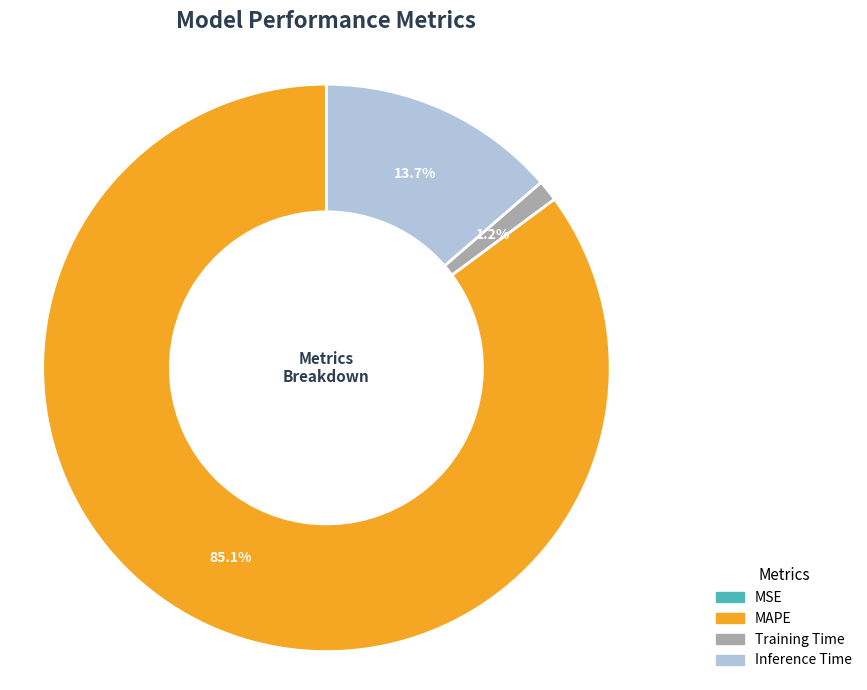

Which has a higher value, MAPE or Inference Time?

MAPE